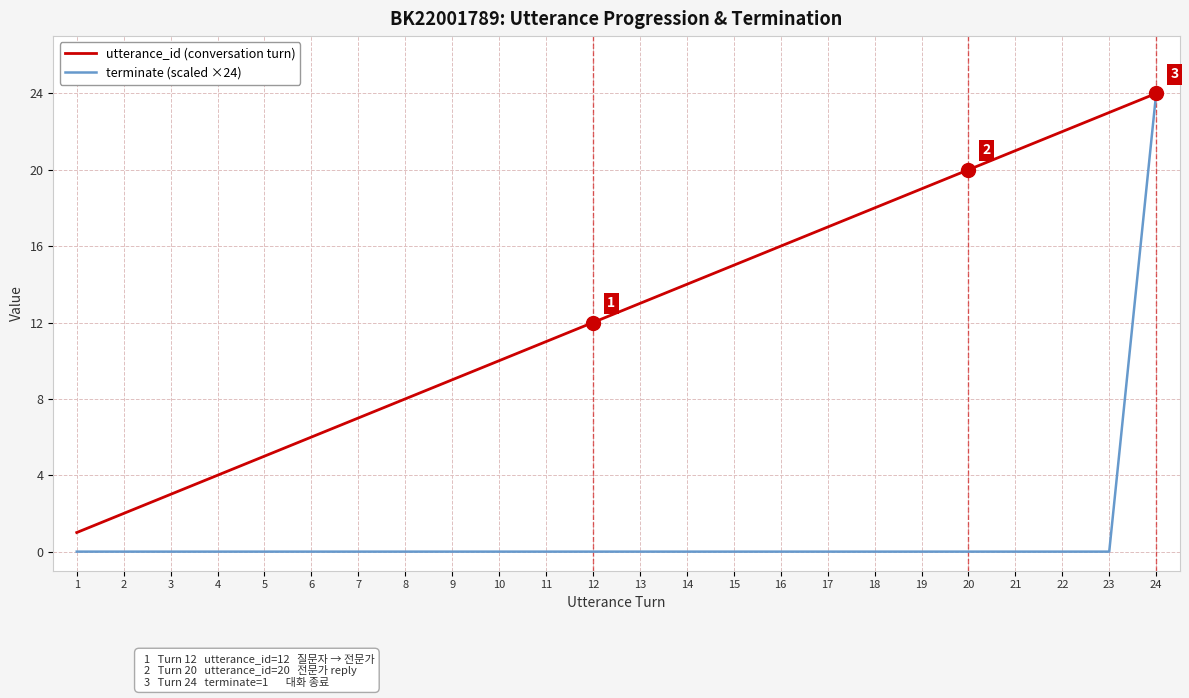

Reading left to right, what are all the values shown in this chart?

utterance_id (conversation turn): 1	2	3	4	5	6	7	8	9	10	11	12	13	14	15	16	17	18	19	20	21	22	23	24
terminate (scaled ×24): 0	0	0	0	0	0	0	0	0	0	0	0	0	0	0	0	0	0	0	0	0	0	0	24